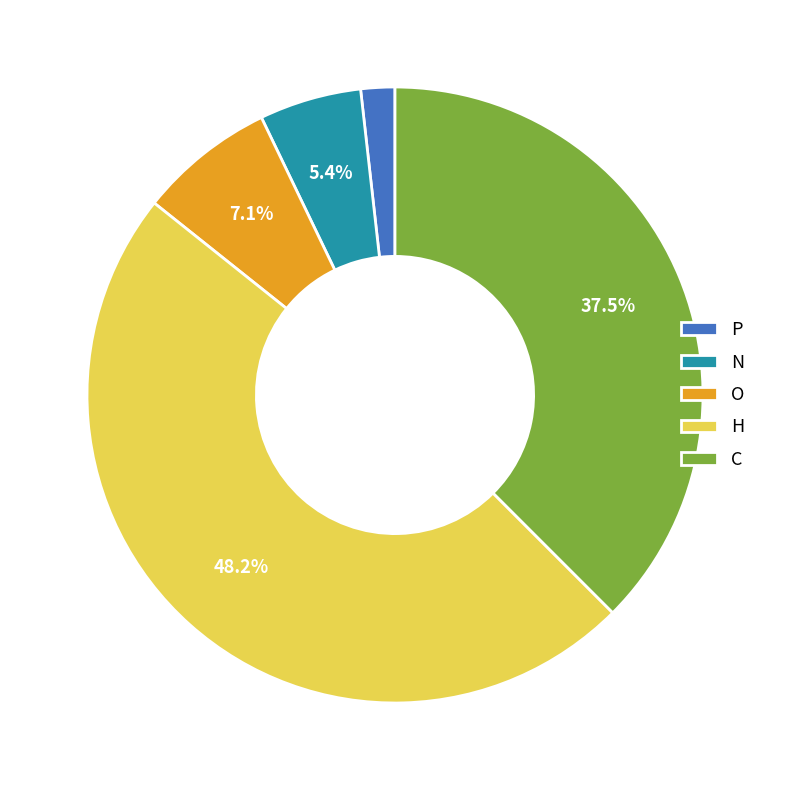

Which slice is the largest?

H